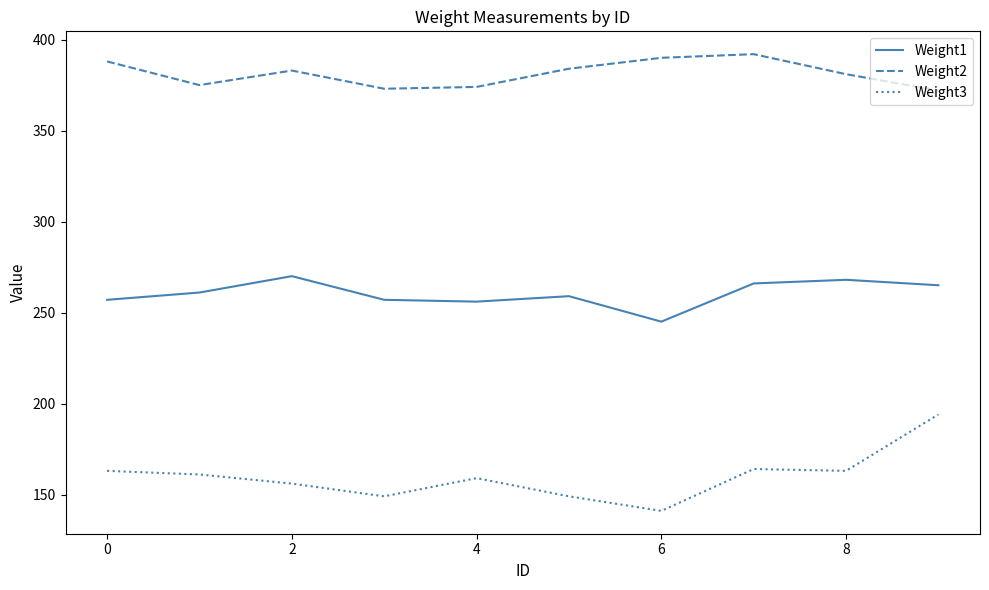

What are all the series names shown in the legend?

Weight1, Weight2, Weight3